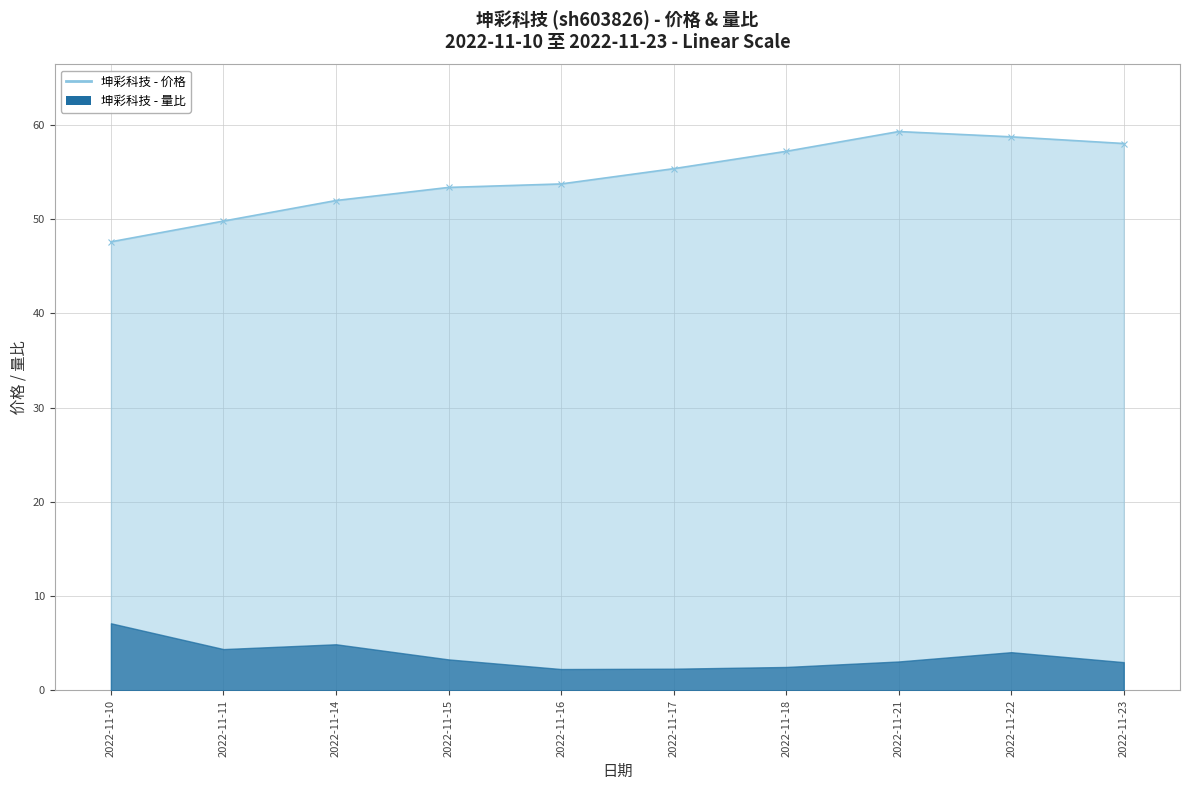

What is the smallest value displayed?

47.6